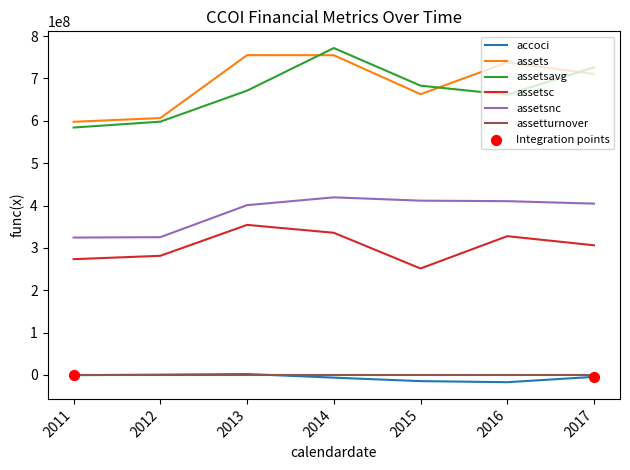

At which category is the sum across all series the highest?

2014